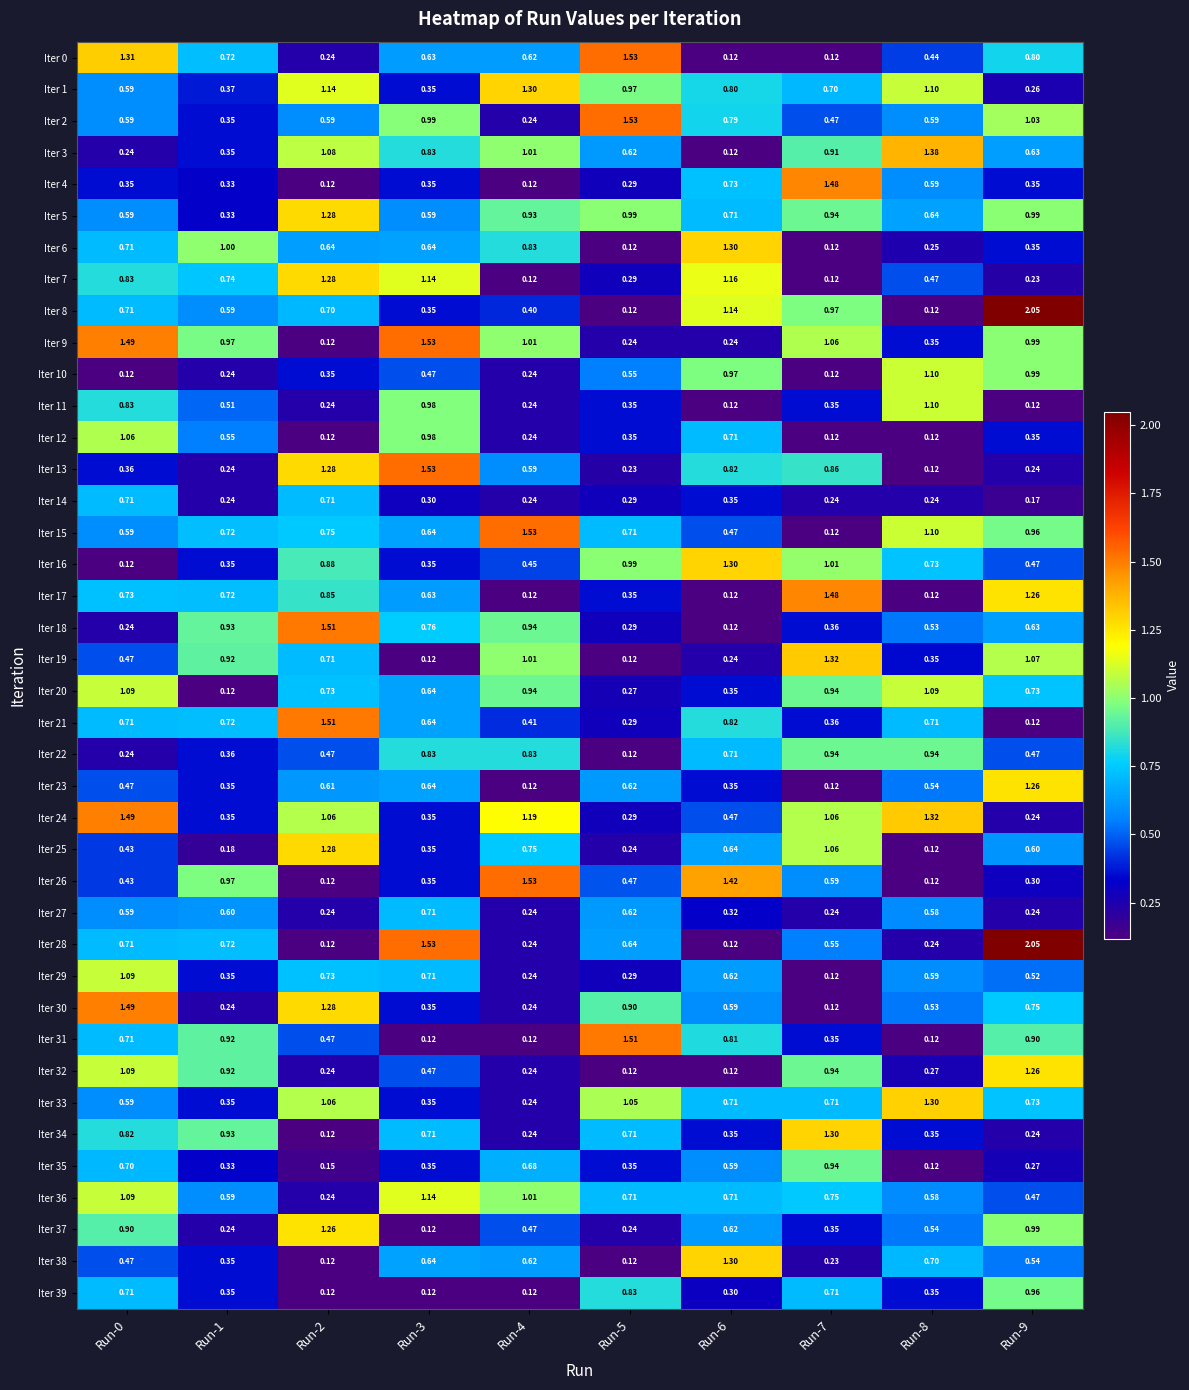

List the series in order of their peak value, lowest first.

Iter 14, Iter 27, Iter 35, Iter 22, Iter 39, Iter 12, Iter 20, Iter 29, Iter 10, Iter 11, Iter 36, Iter 23, Iter 32, Iter 37, Iter 5, Iter 7, Iter 25, Iter 6, Iter 16, Iter 34, Iter 38, Iter 1, Iter 33, Iter 19, Iter 3, Iter 4, Iter 17, Iter 24, Iter 30, Iter 18, Iter 21, Iter 31, Iter 0, Iter 2, Iter 9, Iter 13, Iter 15, Iter 26, Iter 8, Iter 28